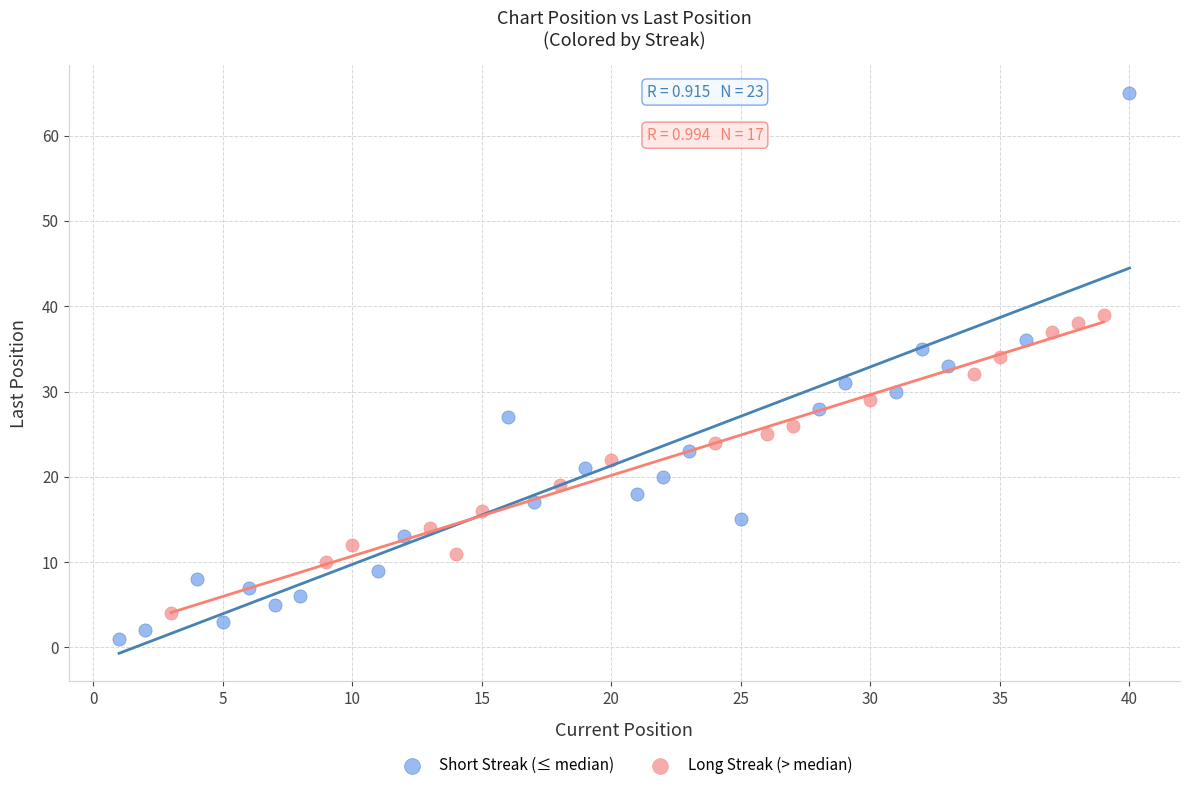

Which series contains the lowest Y value?

Short Streak (≤ median)